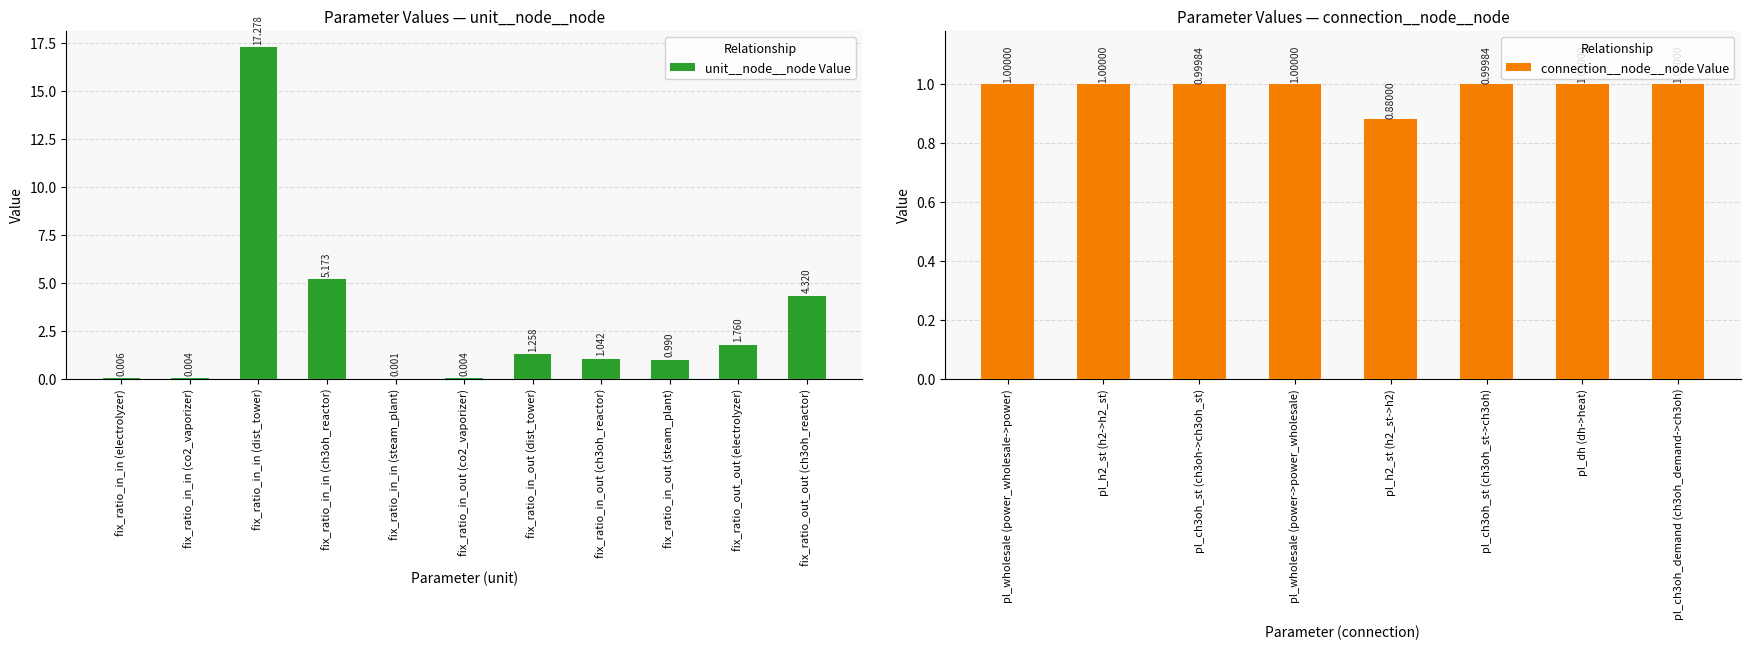

What is the label of the 4th bar from the right?

fix_ratio_in_out (ch3oh_reactor)